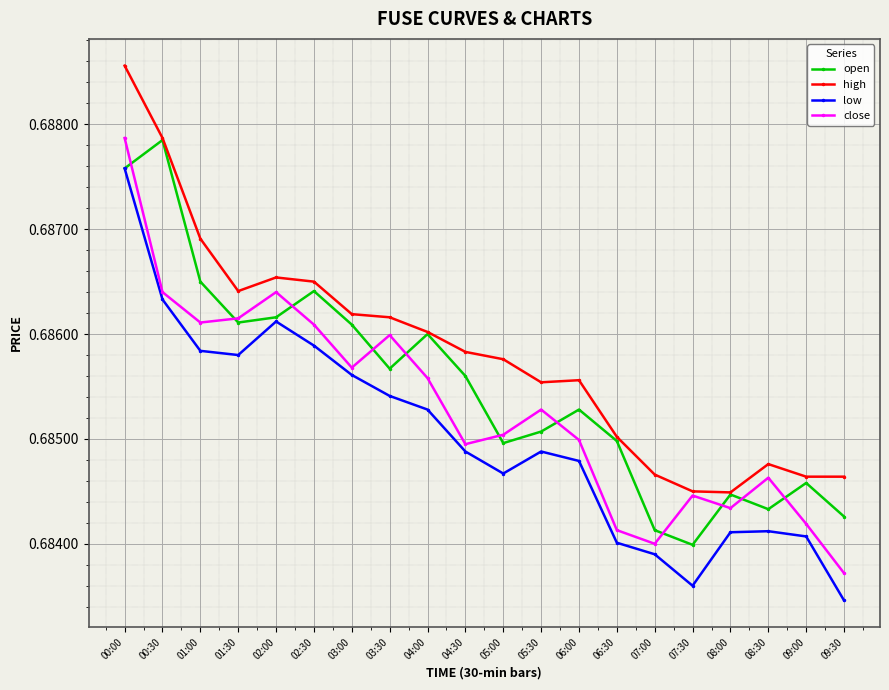

At which category is the sum across all series the highest?

00:00